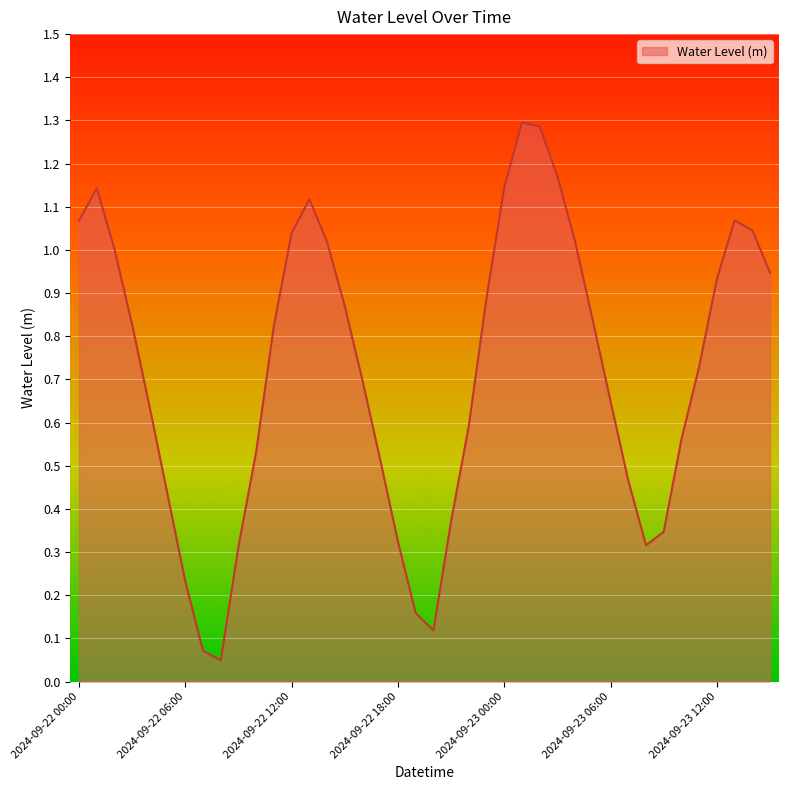

What is the maximum value shown in the chart?

1.3